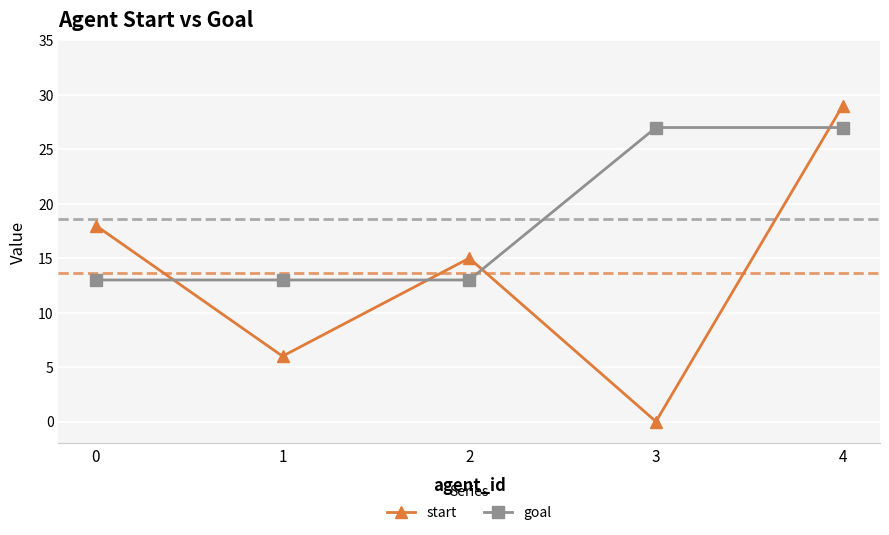

Is the value of start at 3 greater than the value of goal at 1?

No